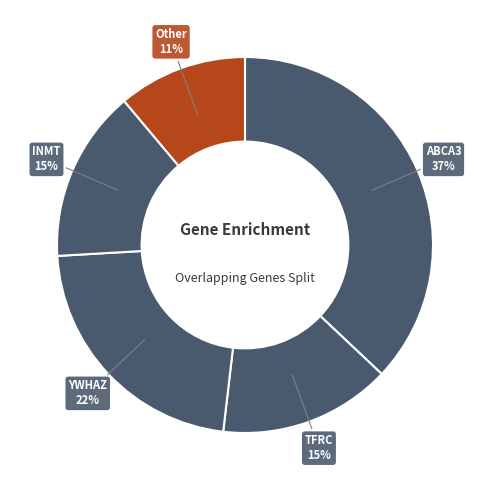

How many slices are in this pie chart?

5